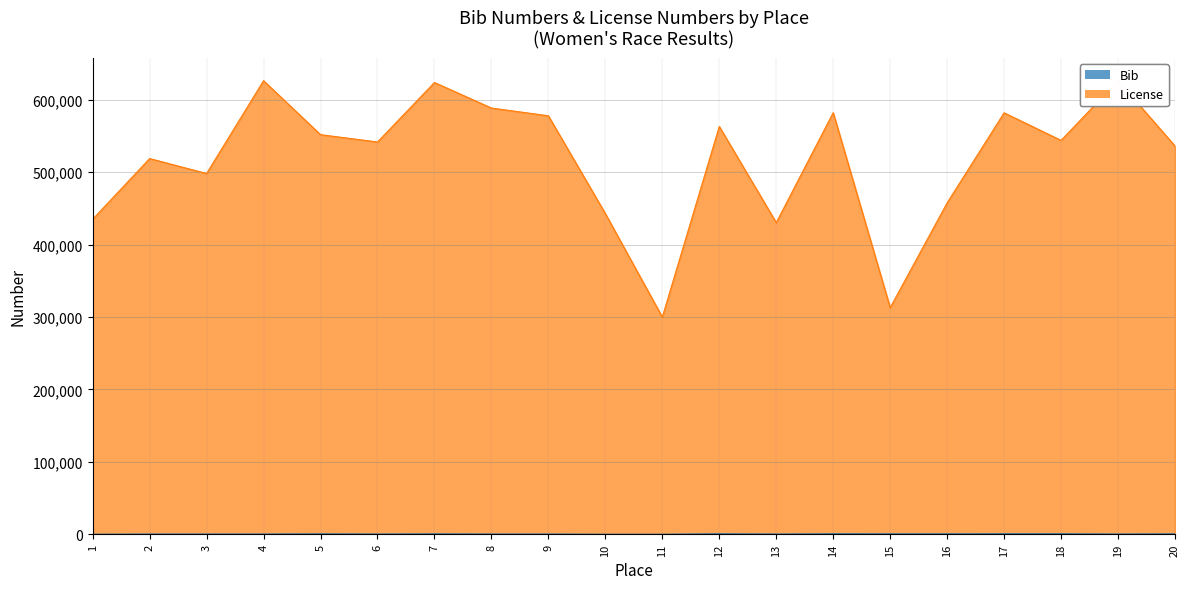

How many lines are shown in the chart?

2